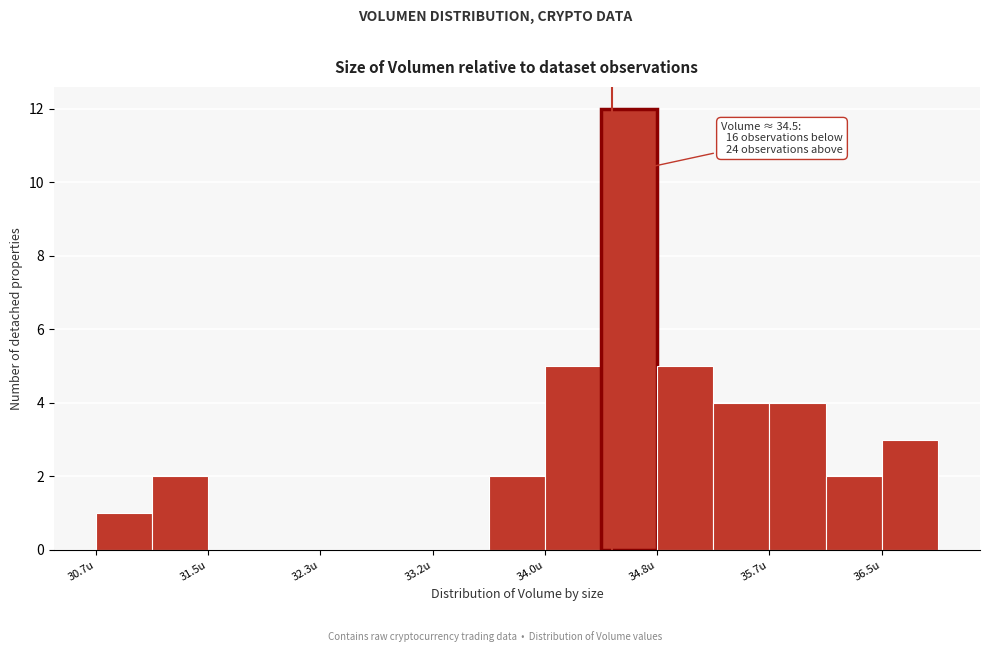

Which range on the x-axis has the tallest bar?

34.4 to 34.8